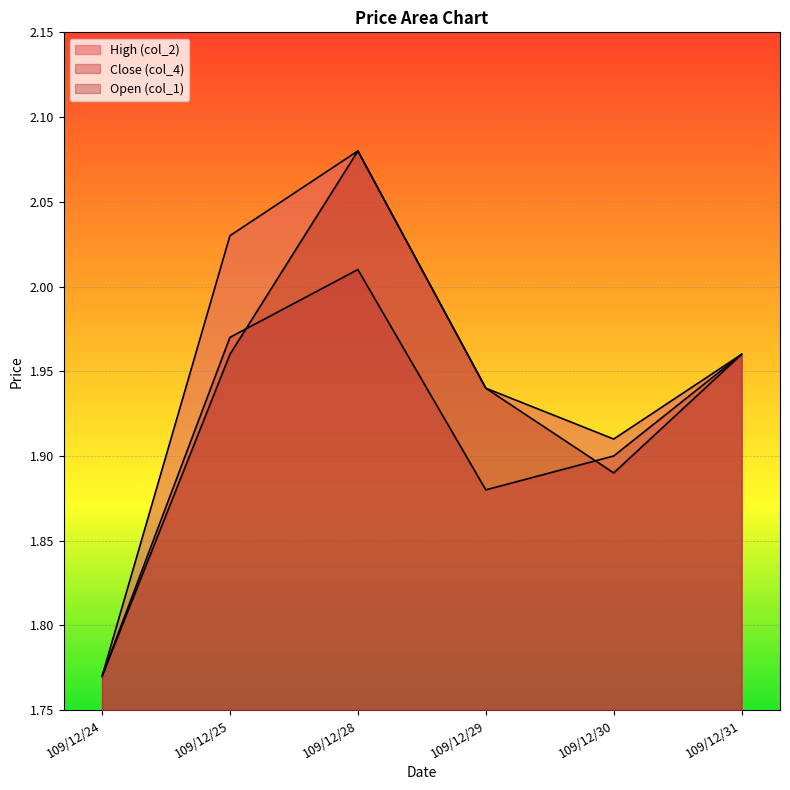

How many interior local valleys does the col_2 series have?

1